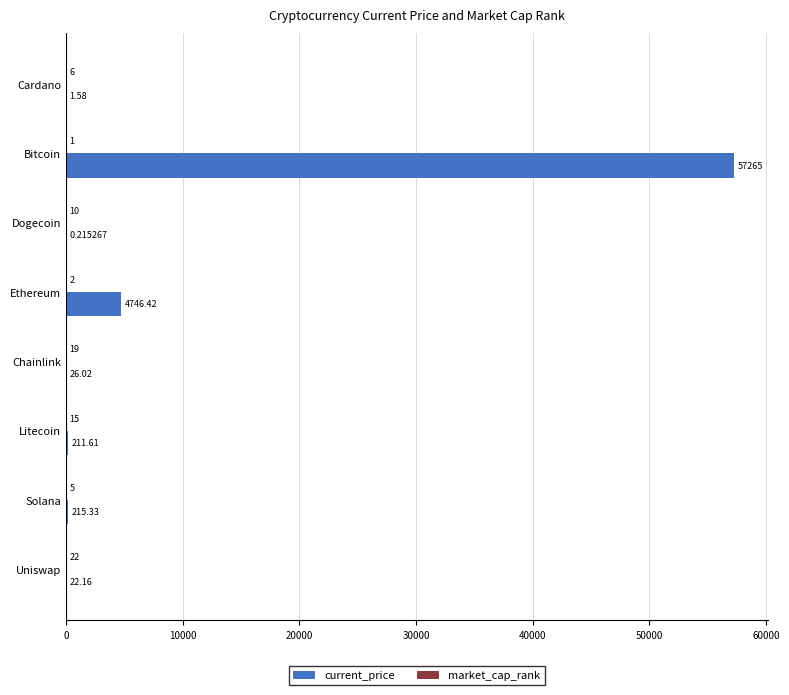

Count the number of data series in this chart.

2